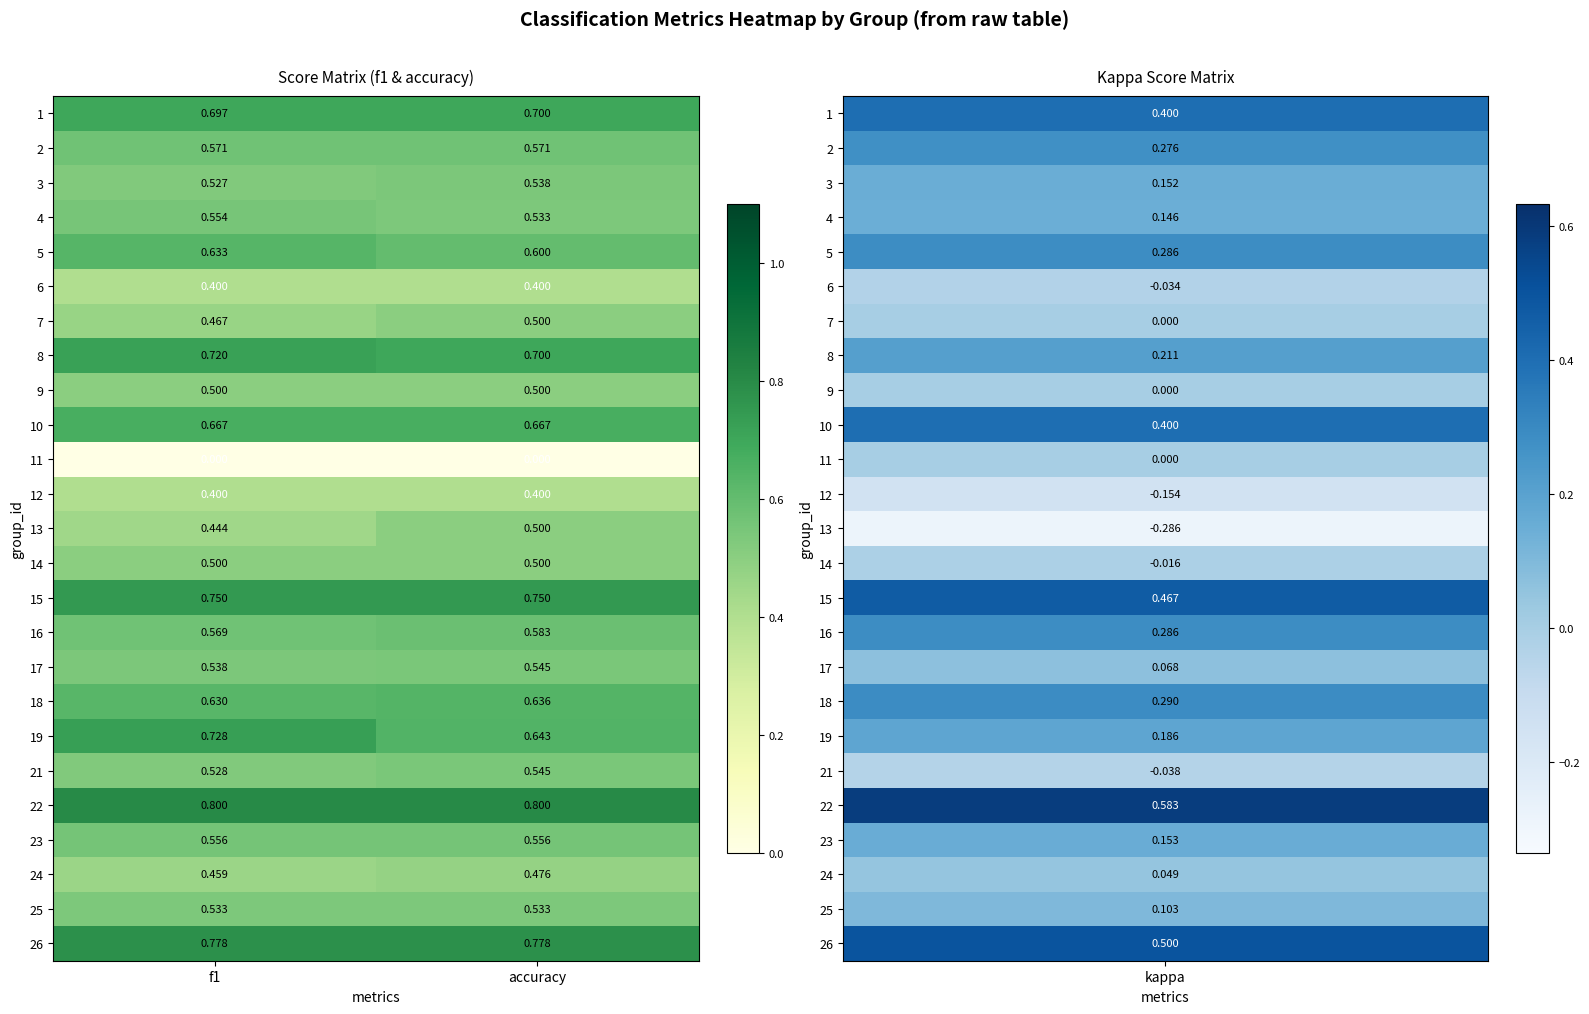

At which category is the sum across all series the highest?

accuracy